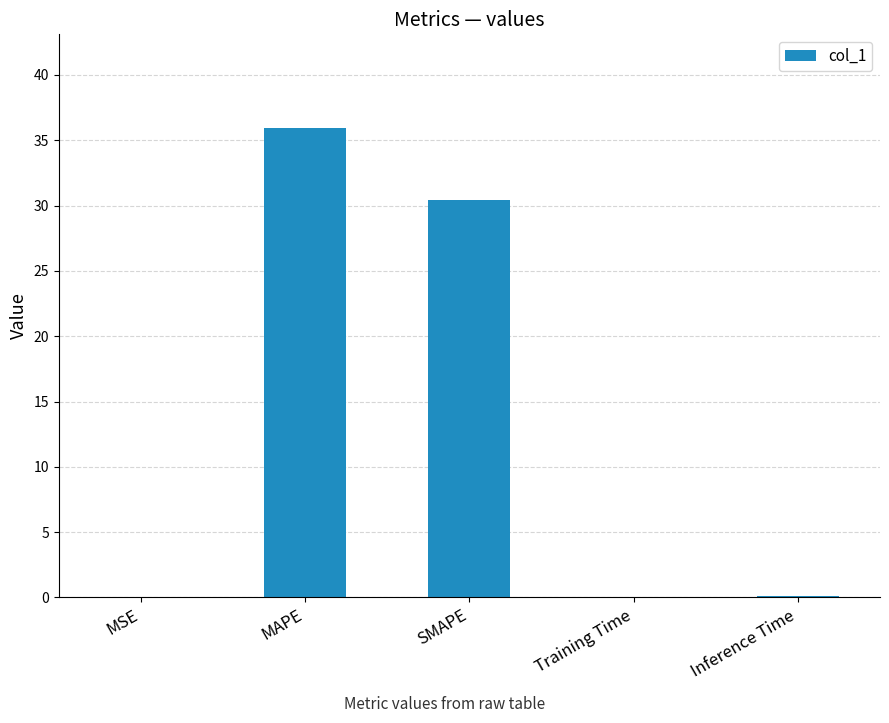

Which has a higher value, MAPE or Inference Time?

MAPE